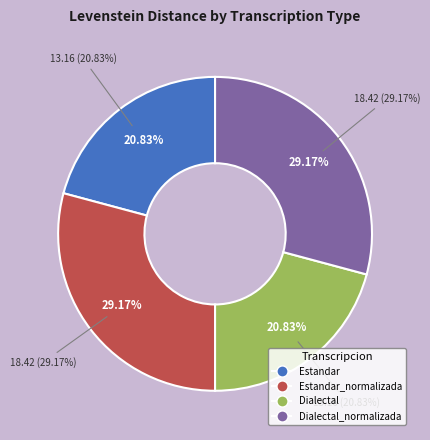

Do Estandar_normalizada and Dialectal_normalizada together represent more than half of the pie?

Yes